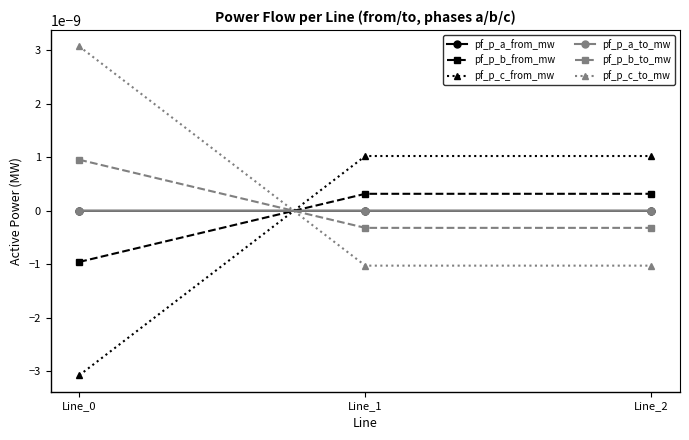

Does the chart have visible grid lines?

No